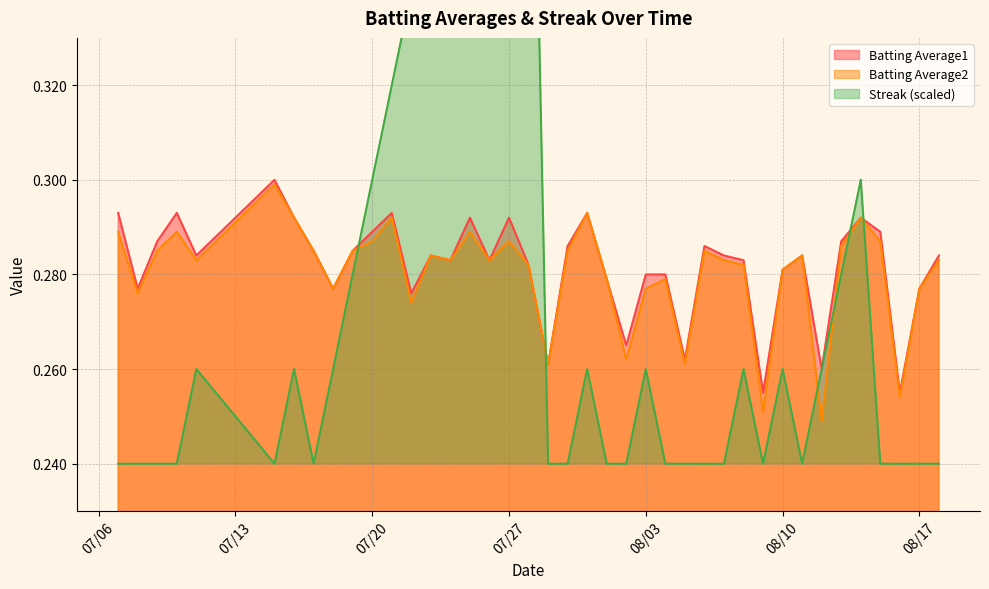

What is the sum of all Streak values?

11.1